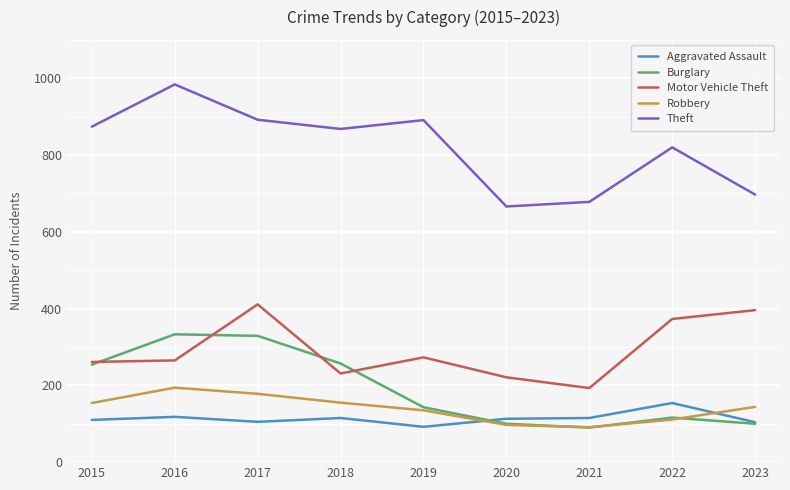

What is the difference between the highest and lowest values at 2016?

866